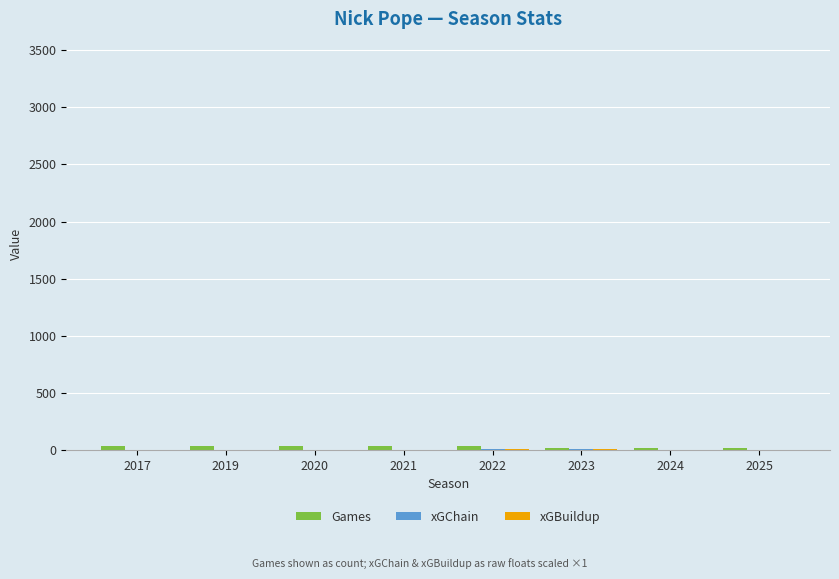

Count the number of categories in the chart.

8